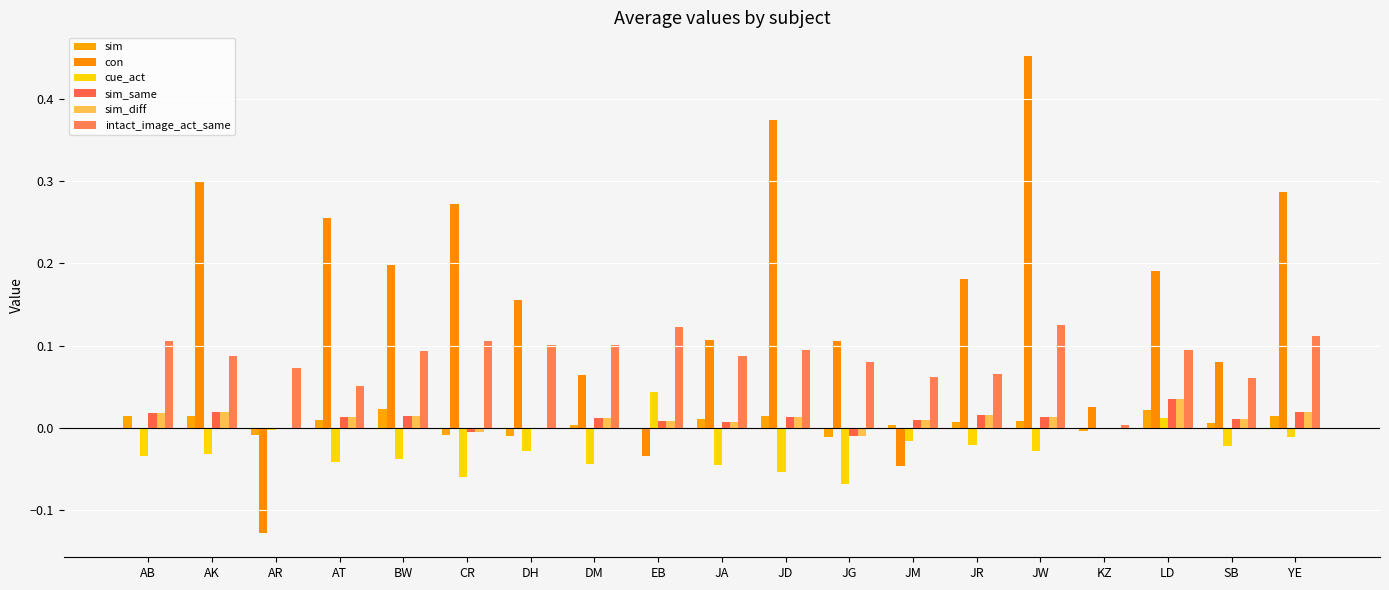

Does the chart contain stacked bars?

No